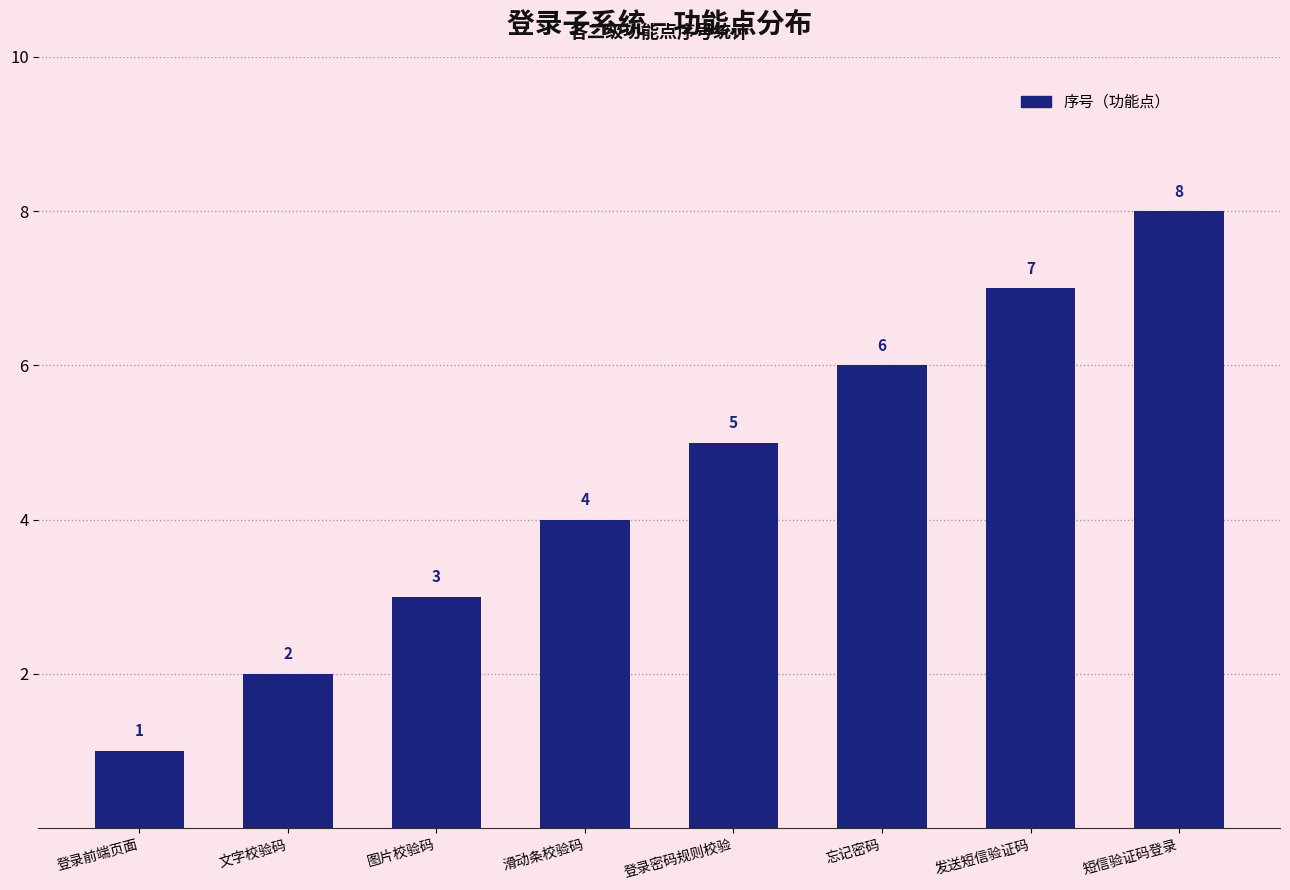

Count the values in the range 3 to 7.

5